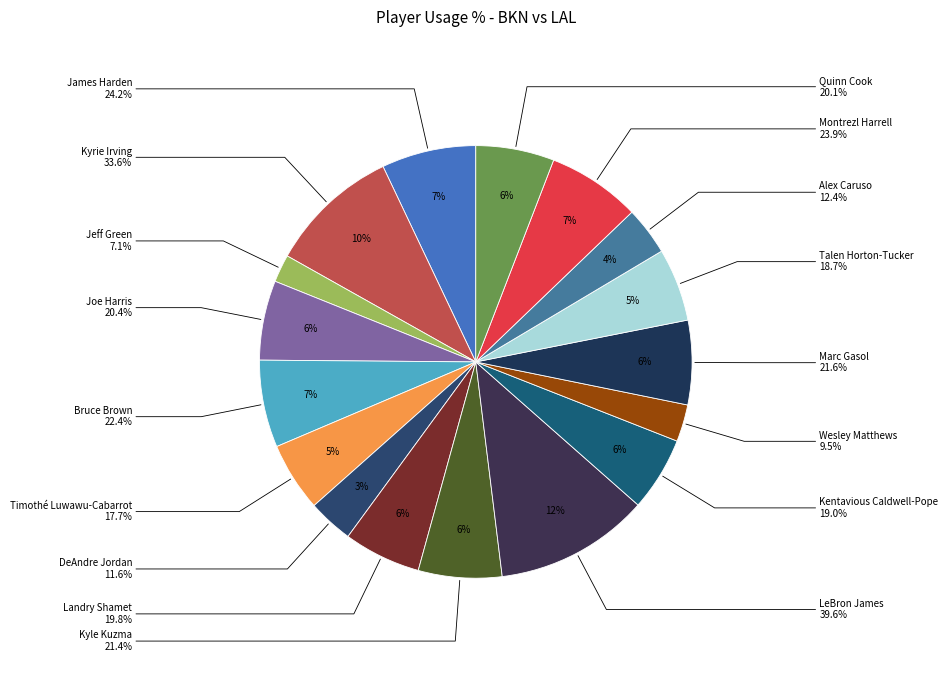

What percentage is the Kyrie Irving slice, to the nearest percent?

10%